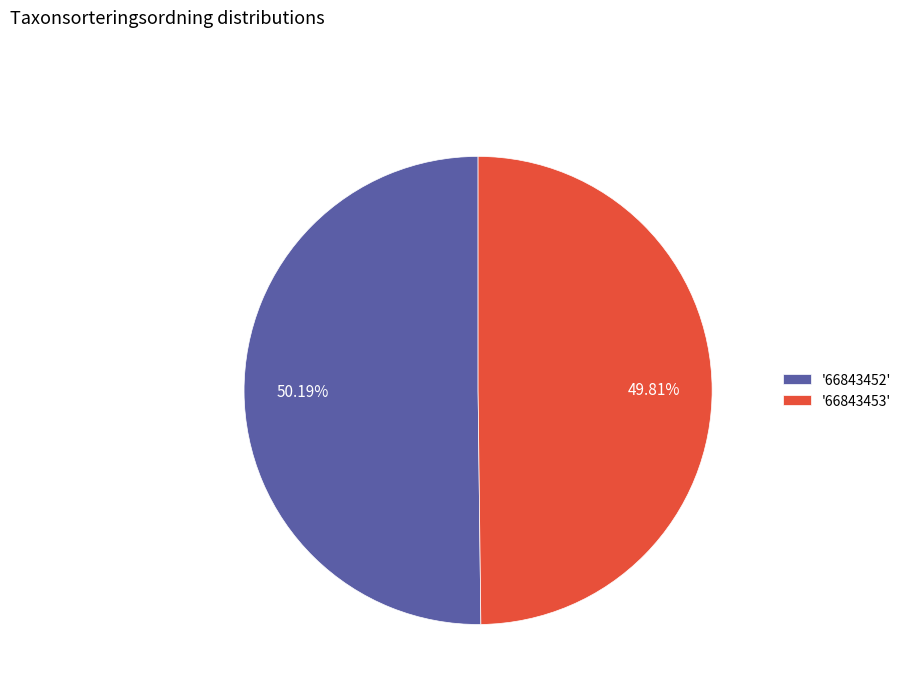

Is there a majority slice in this chart?

Yes